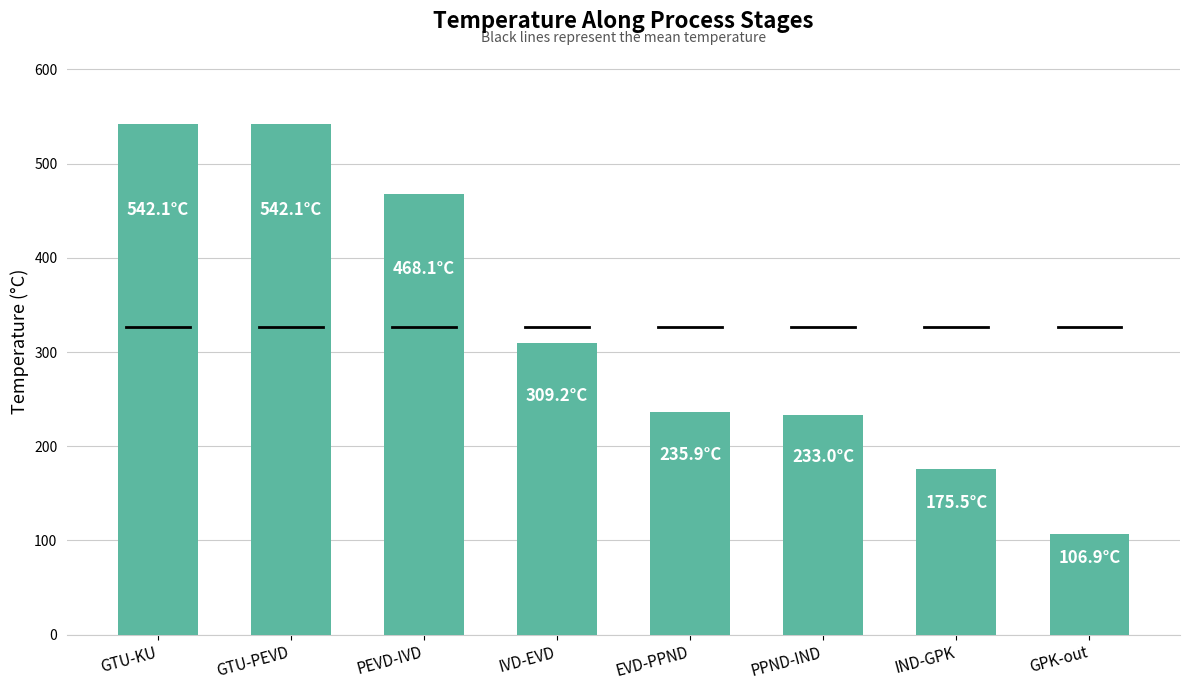

What is the difference between the values at GTU-KU and GPK-out?

435.2